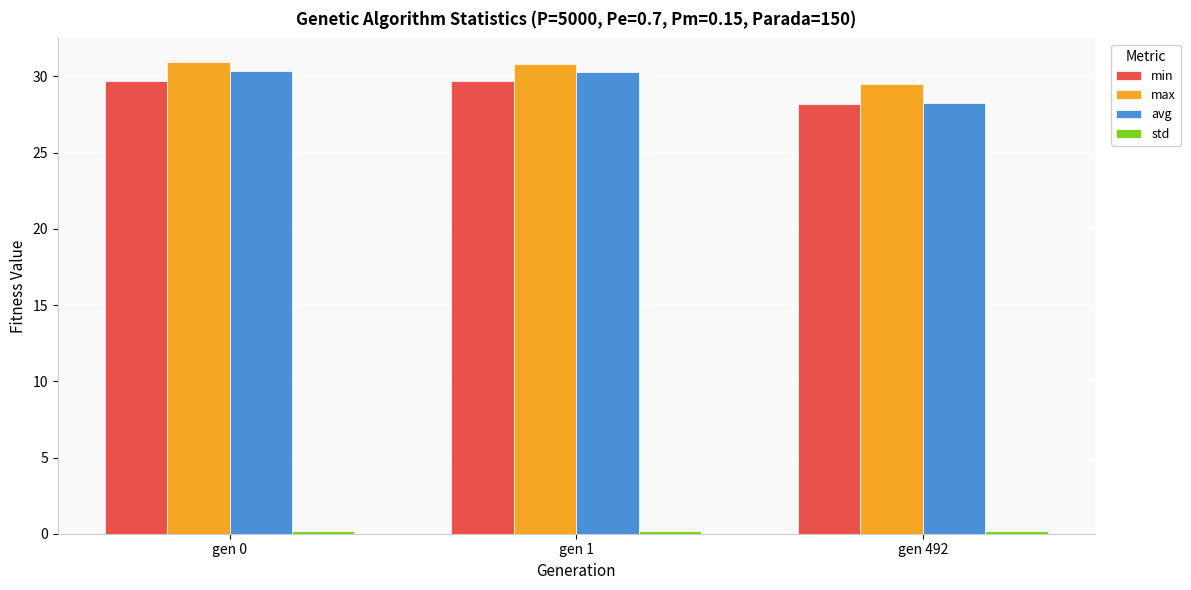

Count the max values in the range 29 to 30.

1